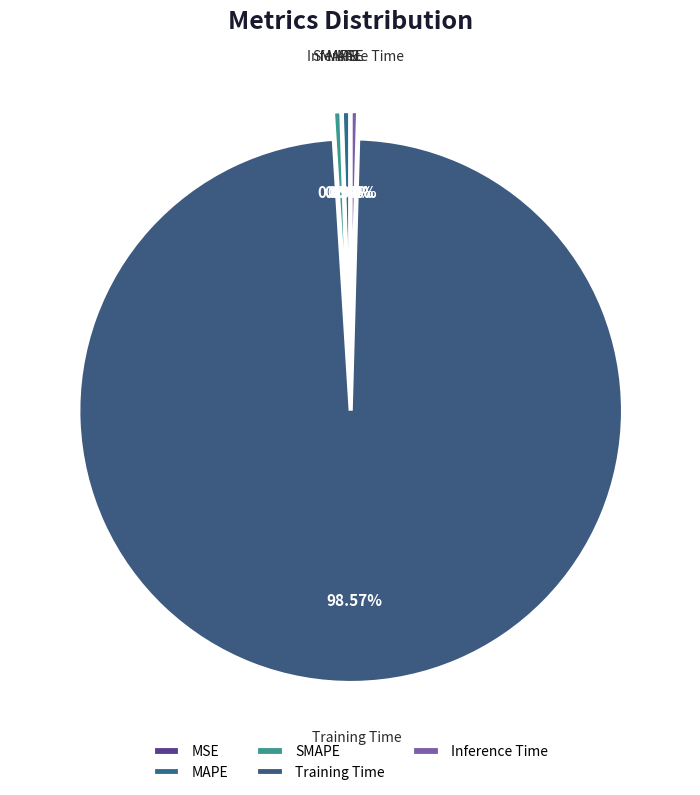

Which category has the smallest portion of the pie?

MSE